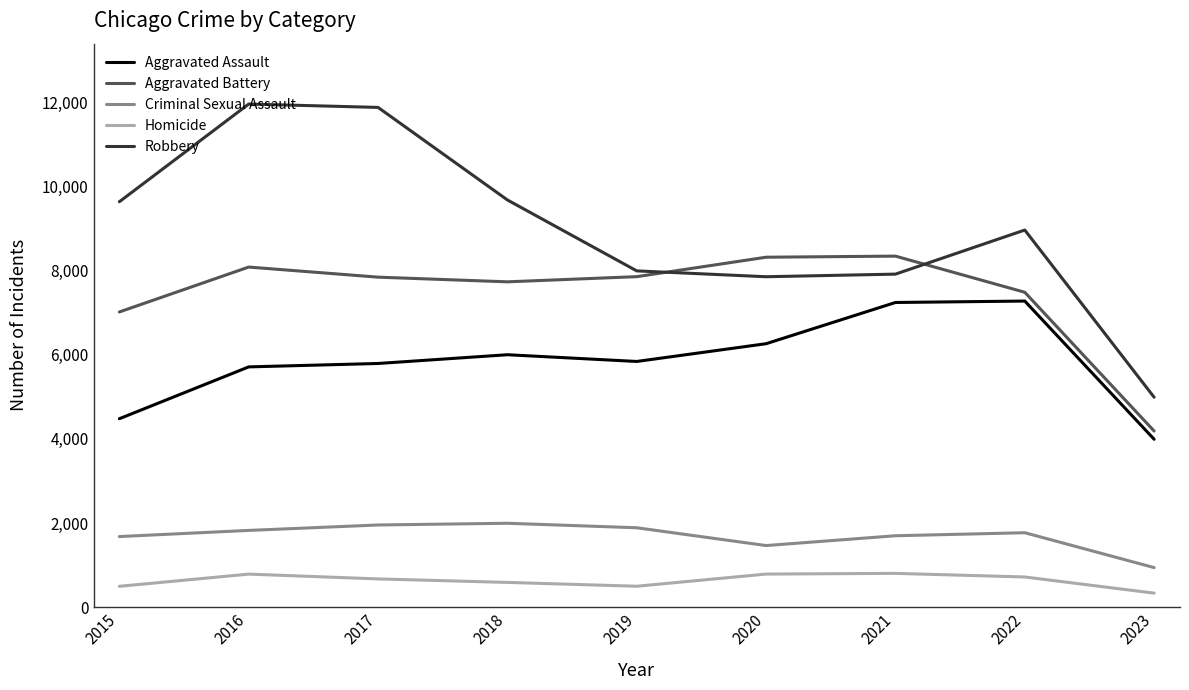

At which category does the chart reach its minimum across all series?

2023